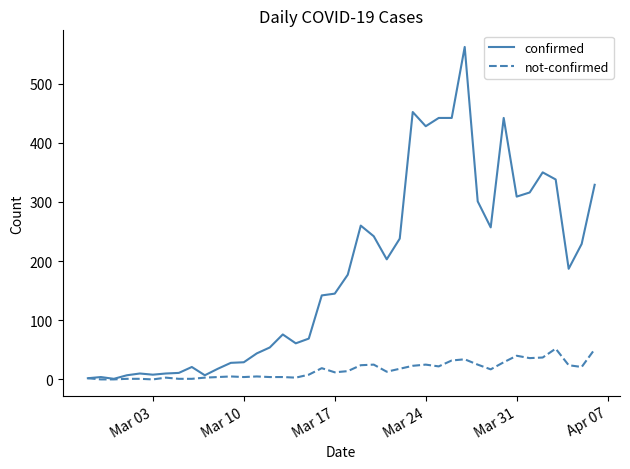

Which series has the largest total across all categories?

confirmed